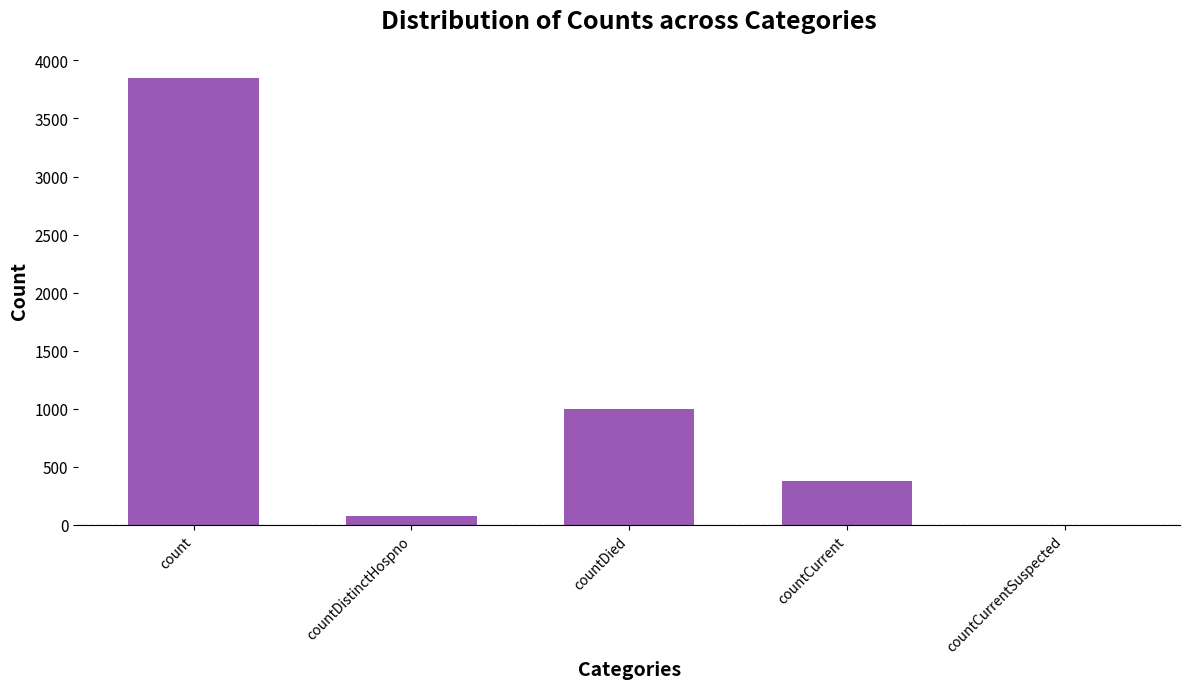

How many data points does each series have?

5